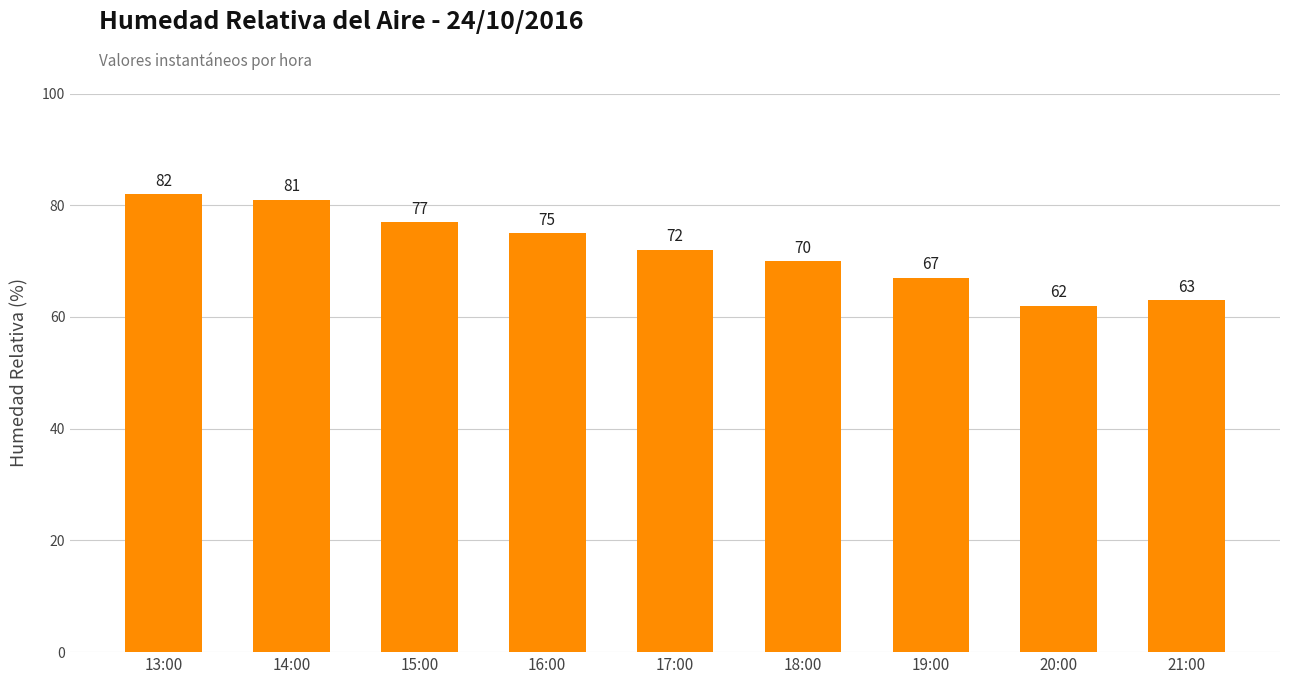

How many values are below 72?

4